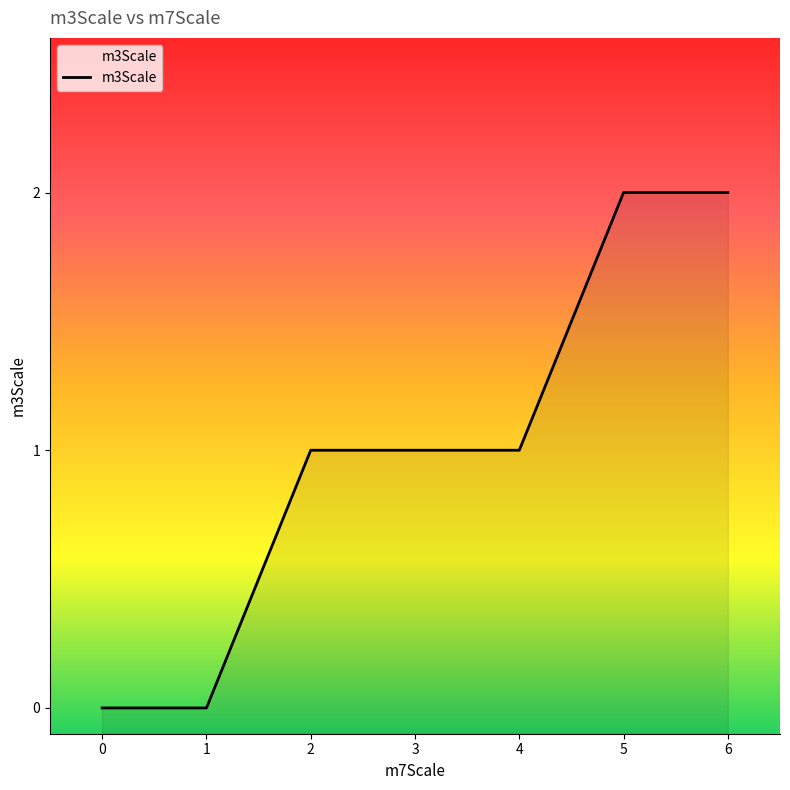

Does the chart have visible grid lines?

No